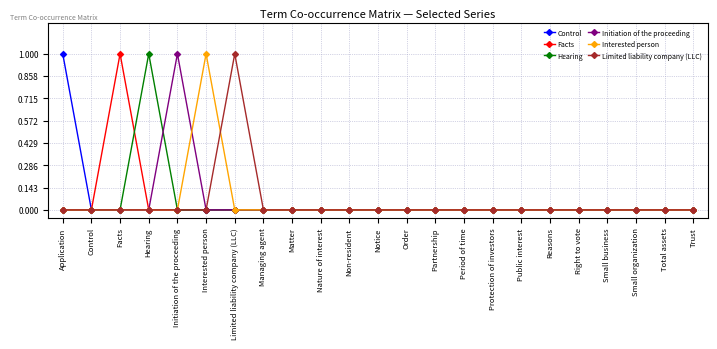

The value of Interested person at Nature of interest is 0. True or false?

True